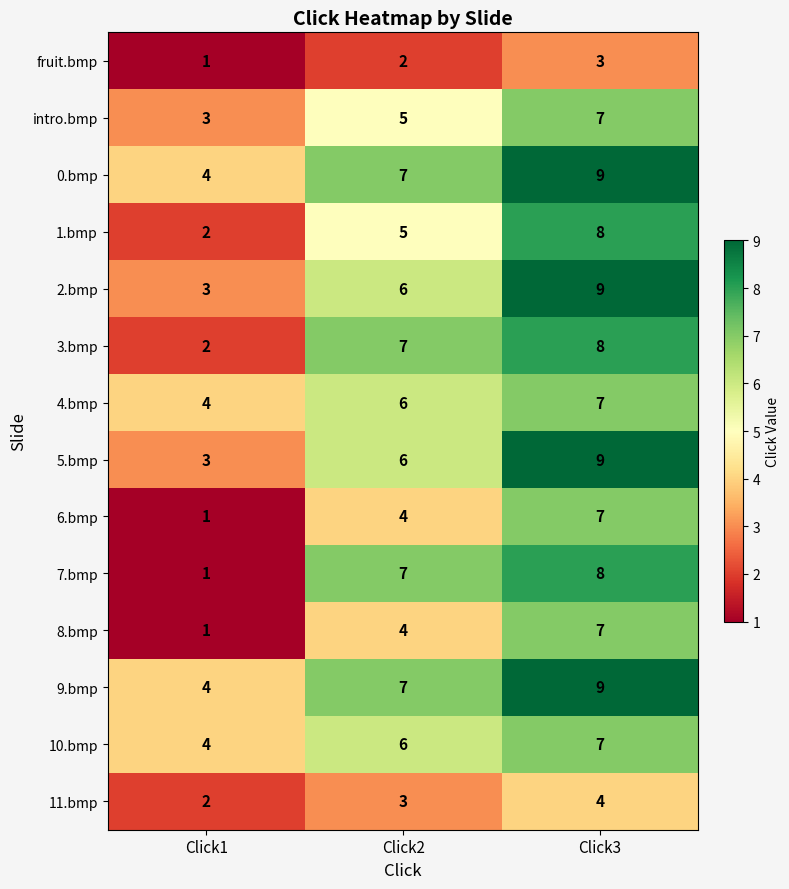

What is the approximate value of 3.bmp at Click3?

8